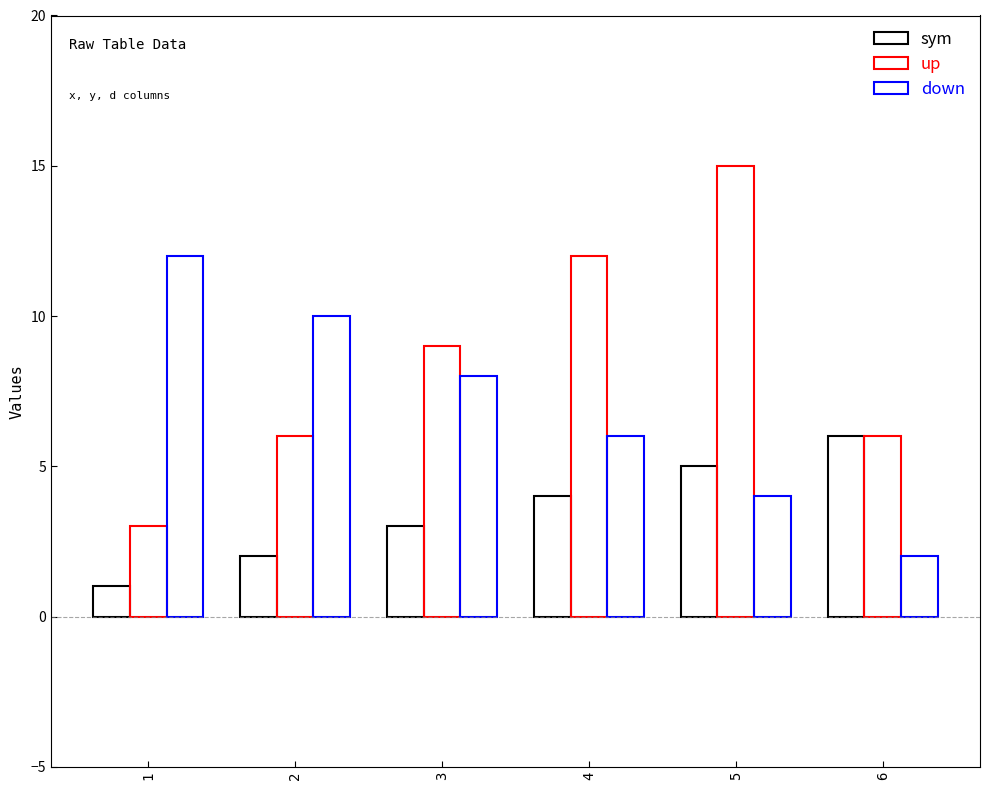

At which category is the sum across all series the highest?

5